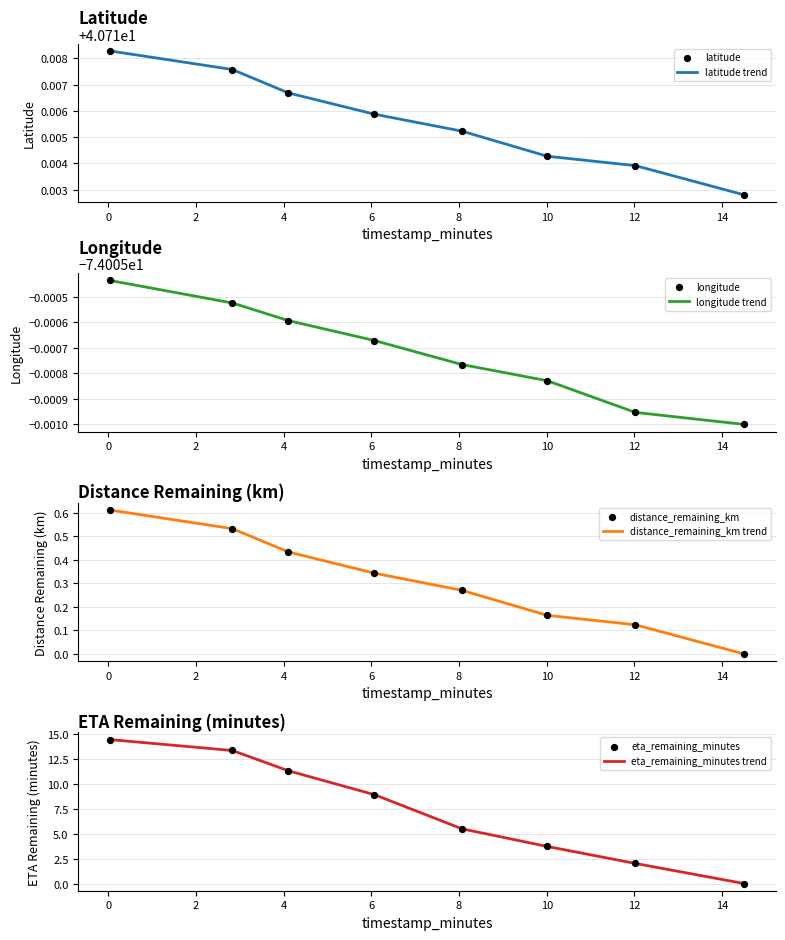

Which series contains the highest Y value?

latitude